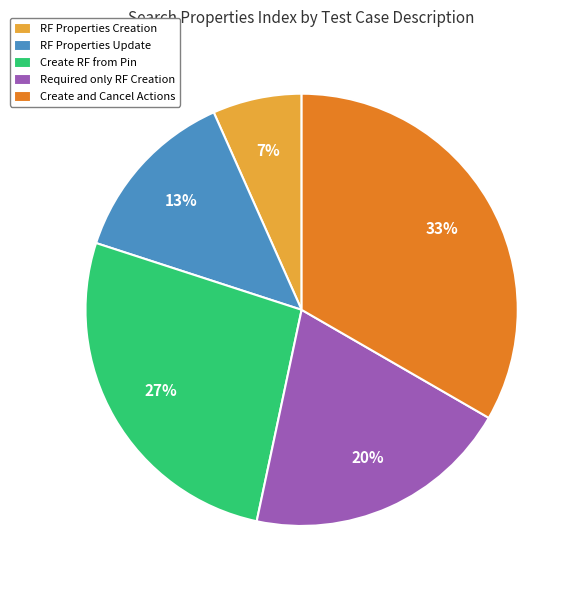

To the nearest percent, what is the average slice percentage?

20%